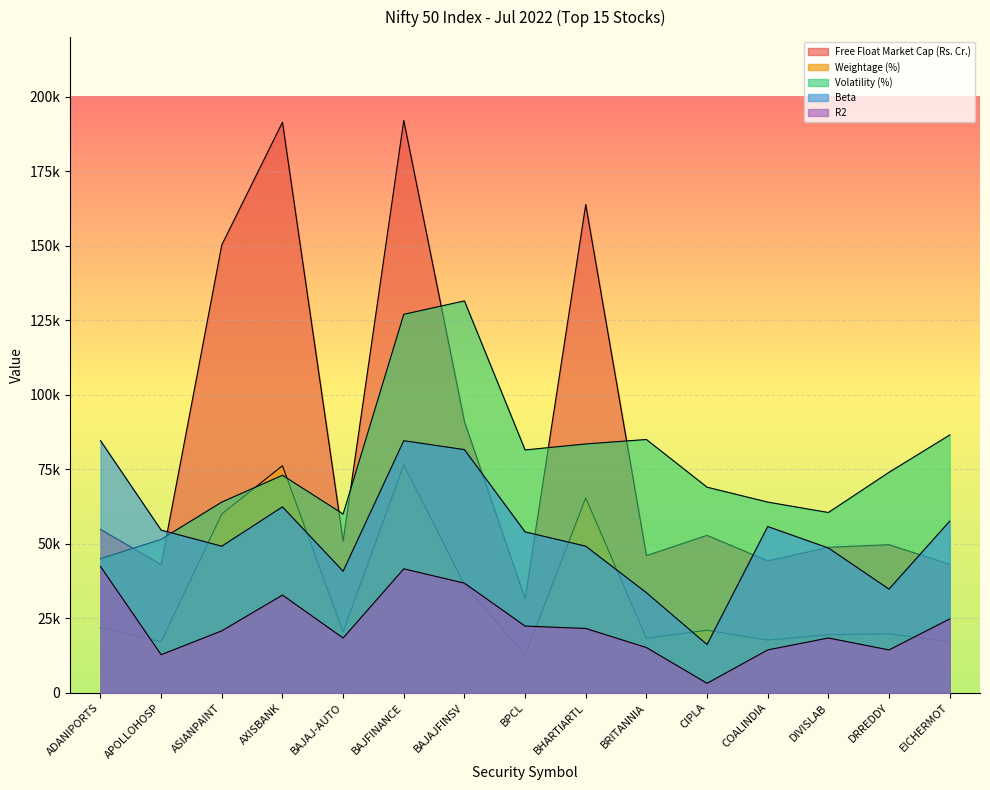

What position from the left is BAJAJ-AUTO?

5